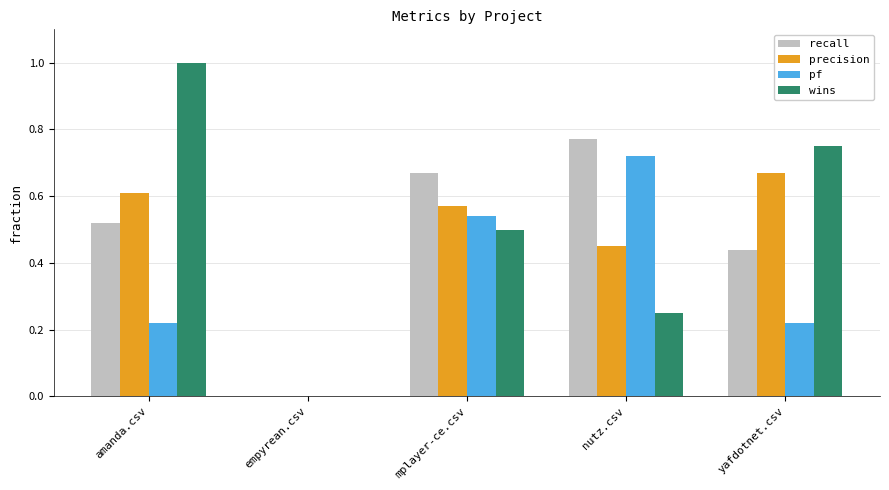

At which label does recall reach its peak?

nutz.csv